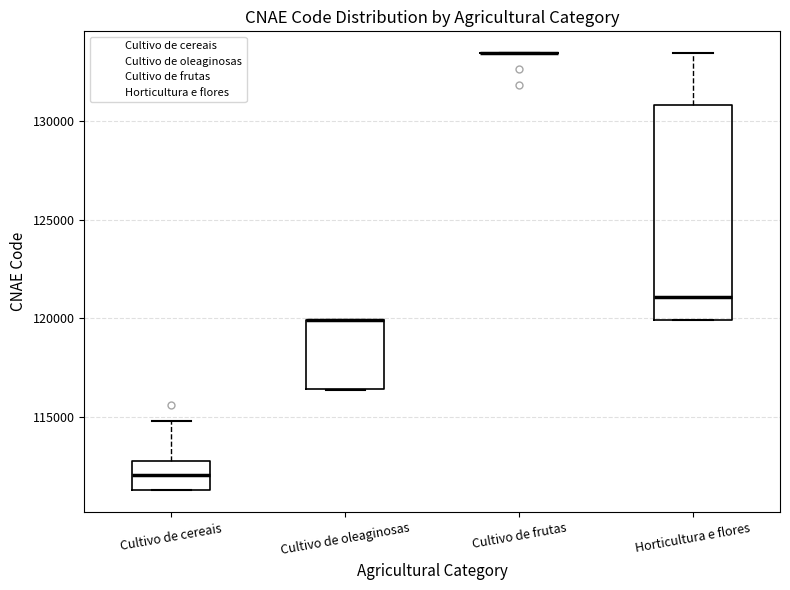

Which box is the tallest, from its lower edge to its upper edge?

Horticultura e flores